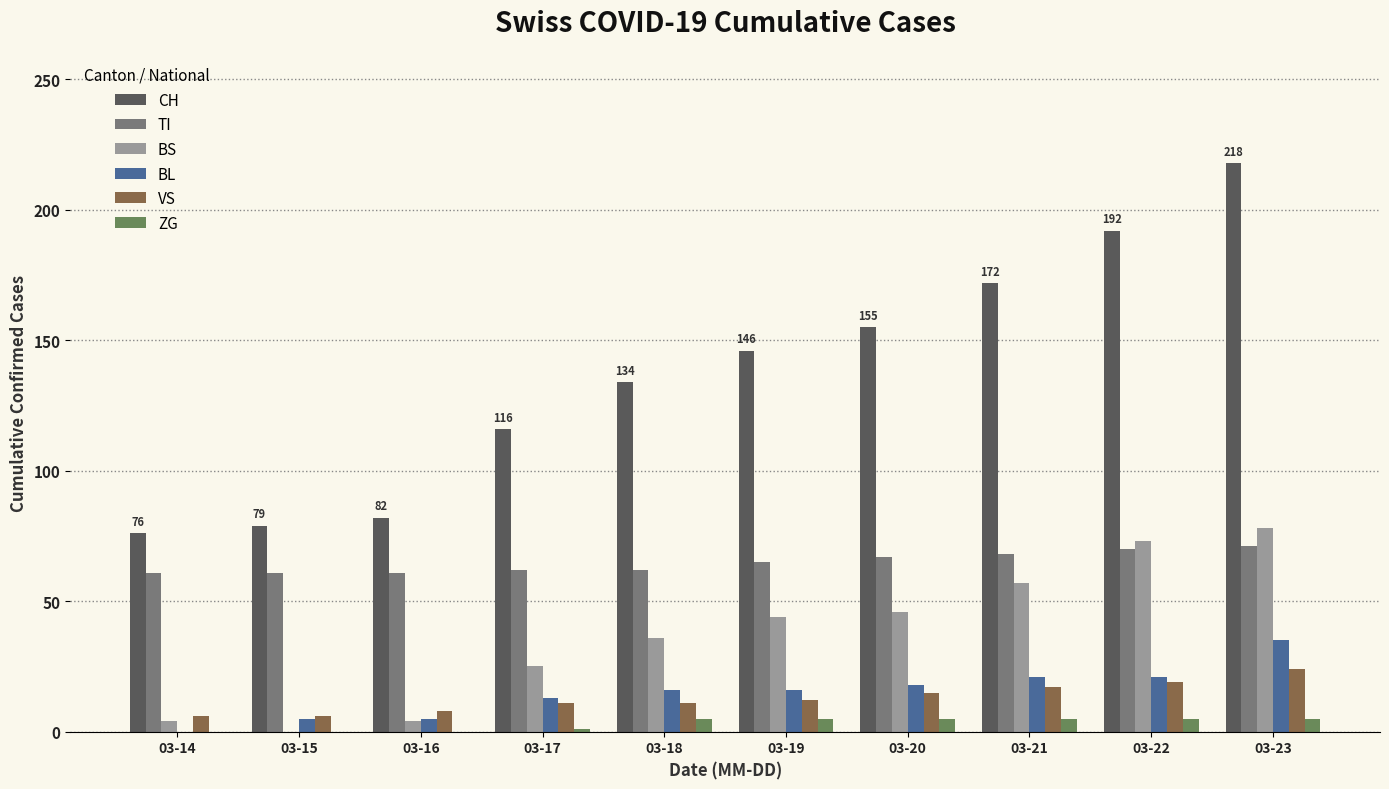

The value of CH at 03-20 is 60. True or false?

False